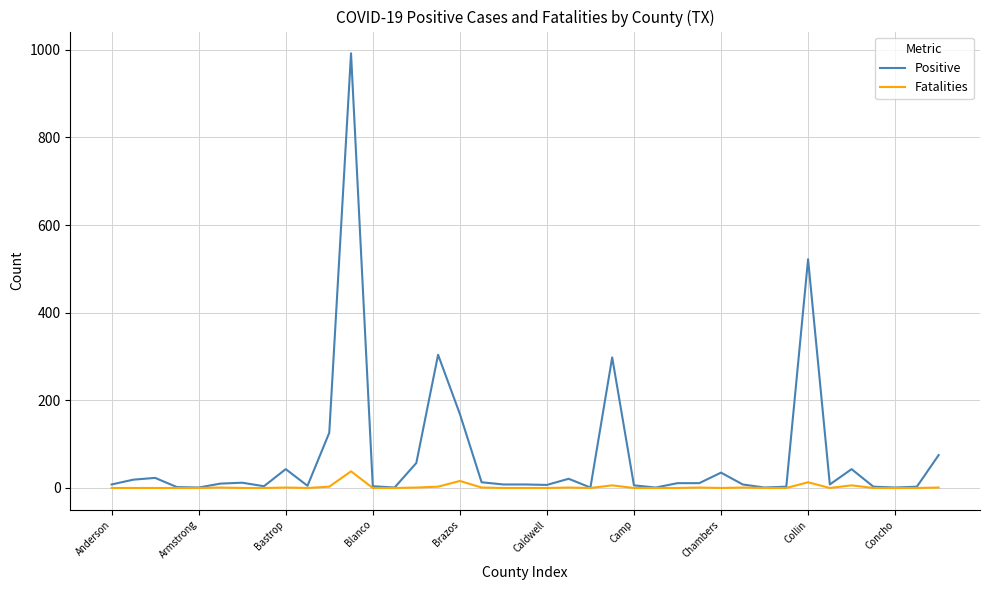

What are all the series names shown in the legend?

Positive, Fatalities